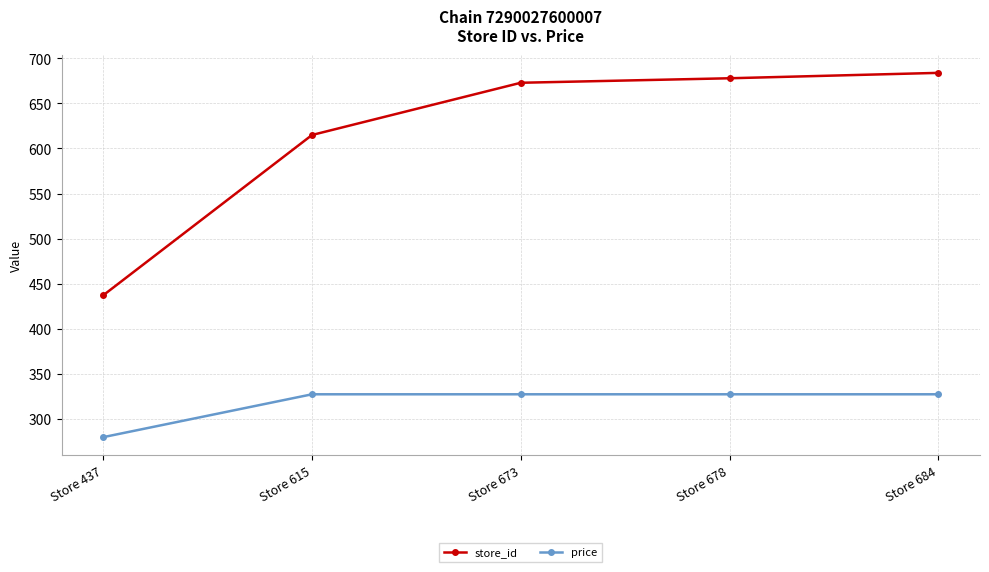

How many data points in store_id are less than 673?

2